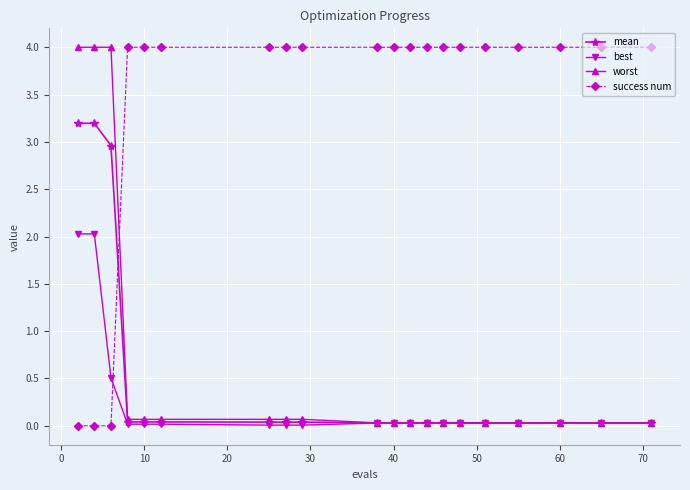

At how many categories does at least one series exceed 1?

20